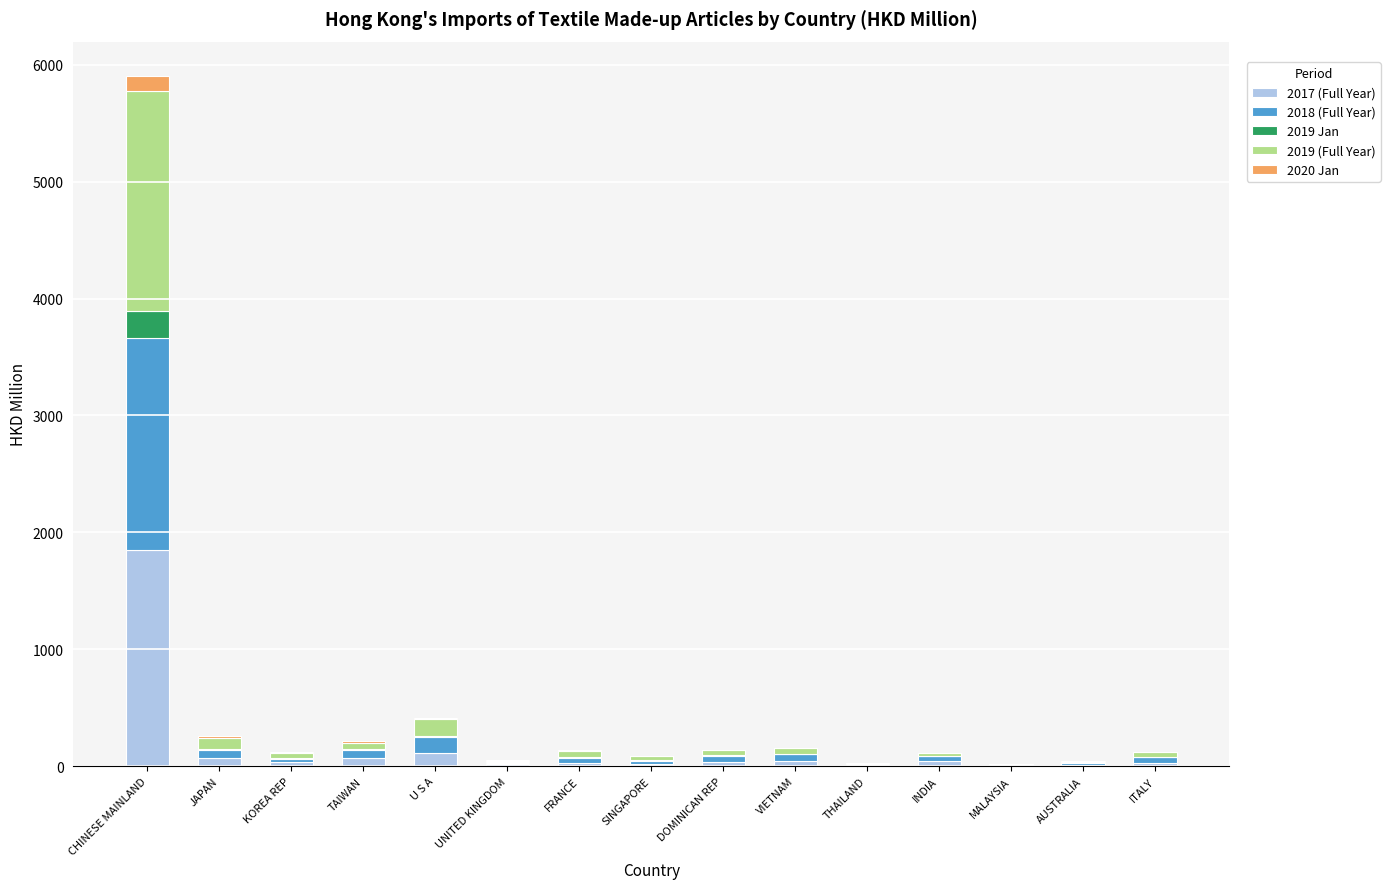

Is it true that 2017 (Full Year) equals 67.8 at JAPAN?

True